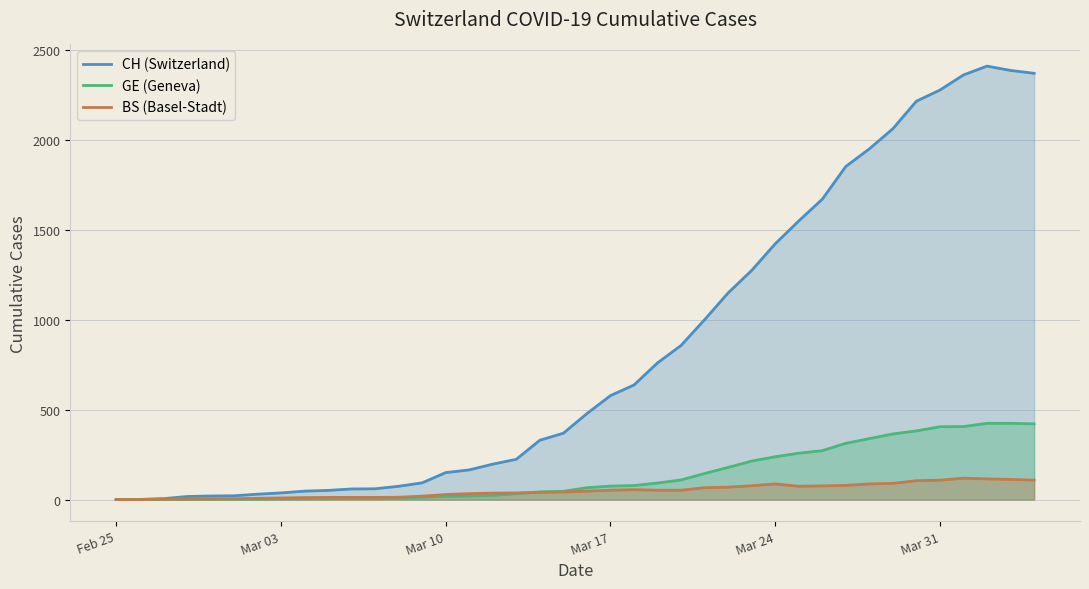

Which series has the largest range (max minus min)?

CH (Switzerland)